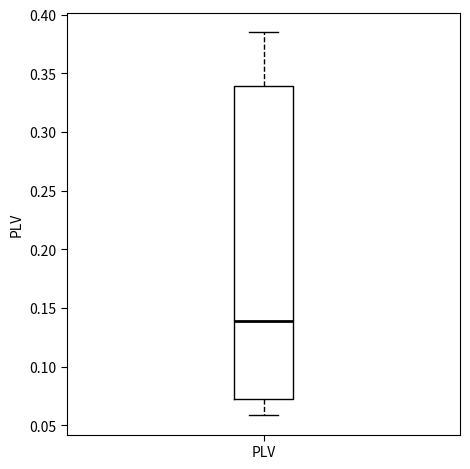

Where does the lower whisker of the box for PLV end on the y-axis? The values are not printed on the chart, so give them approximately, as read against the axis.

0.060